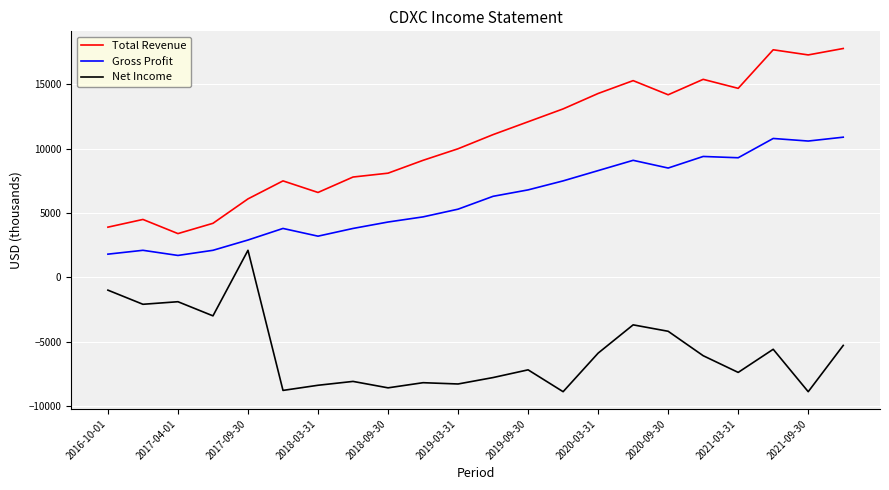

What are all the series names shown in the legend?

Total Revenue, Gross Profit, Net Income